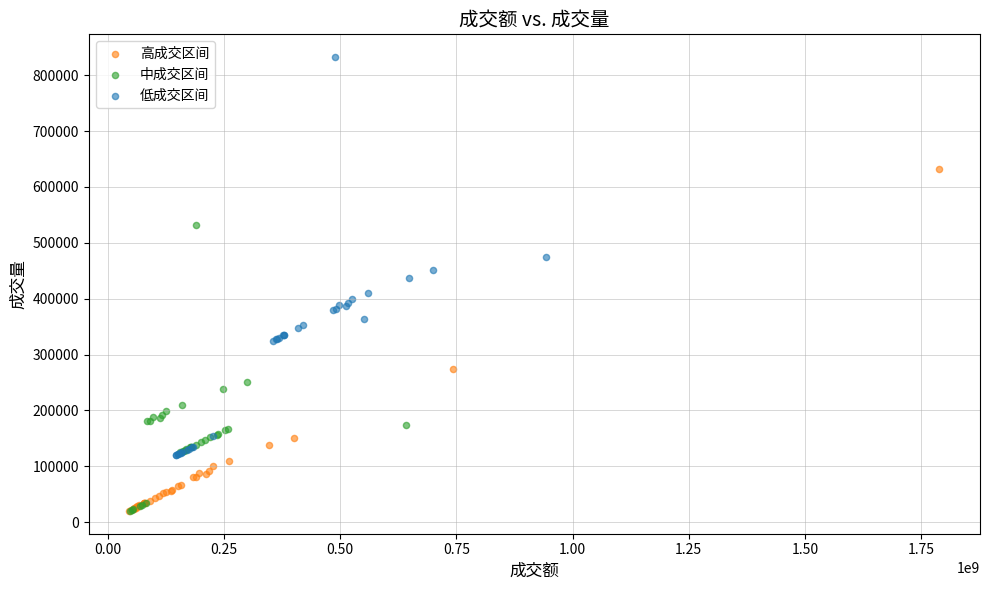

Which series has the largest Y range (max minus min)?

低成交区间